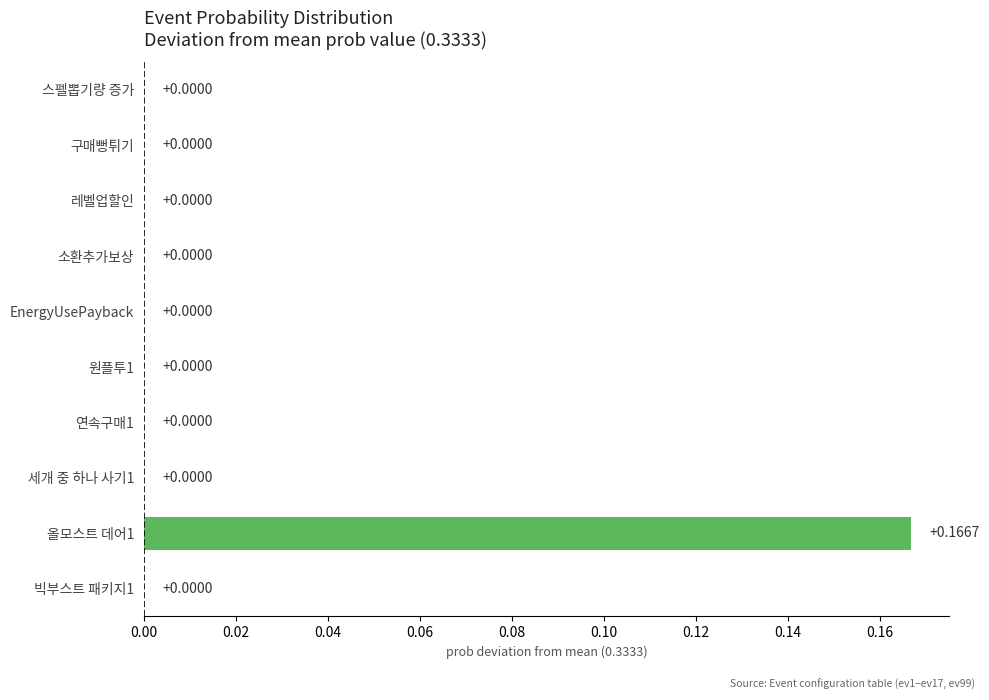

What is the greatest value displayed?

0.2